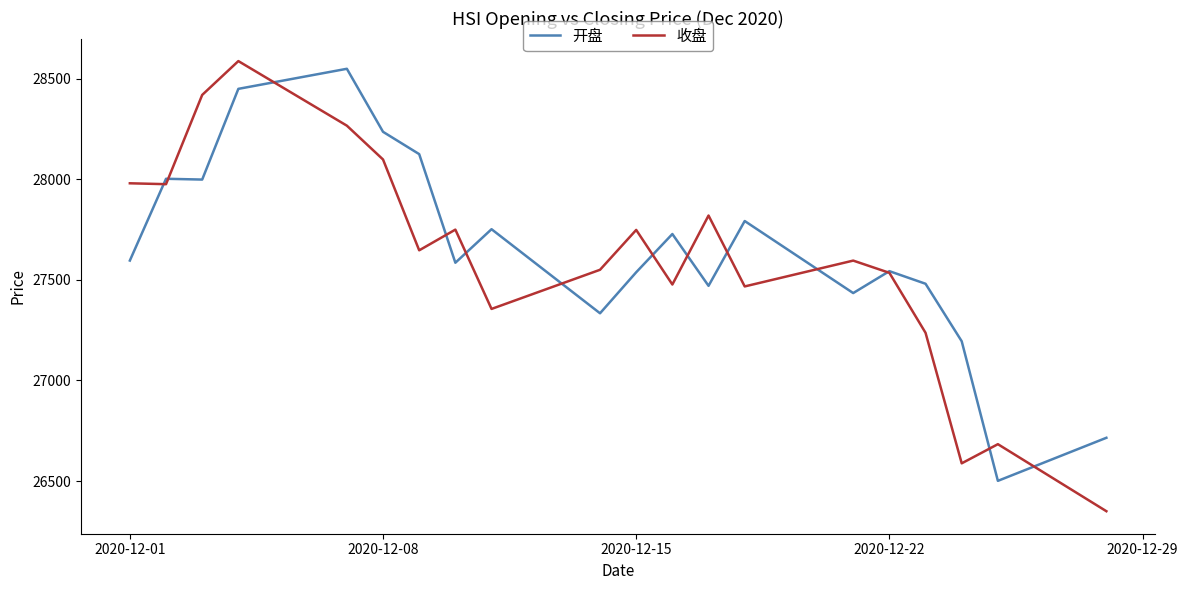

What is the minimum value for 收盘?

26350.0